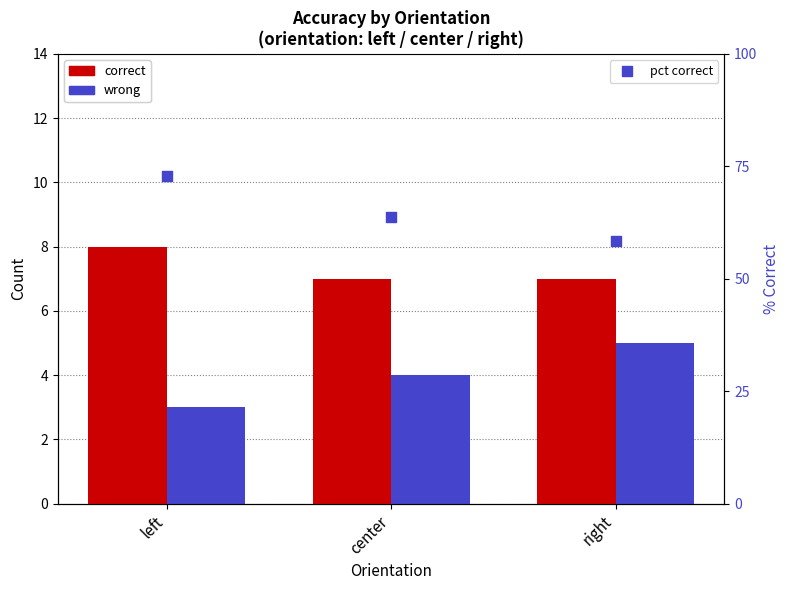

Which series has the largest total across all categories?

pct correct